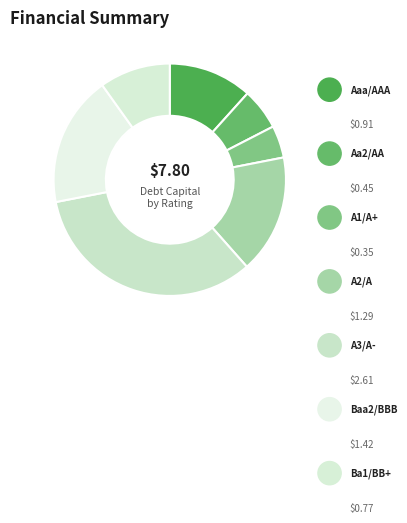

True or false: Aa2/AA accounts for 6% of the total.

True